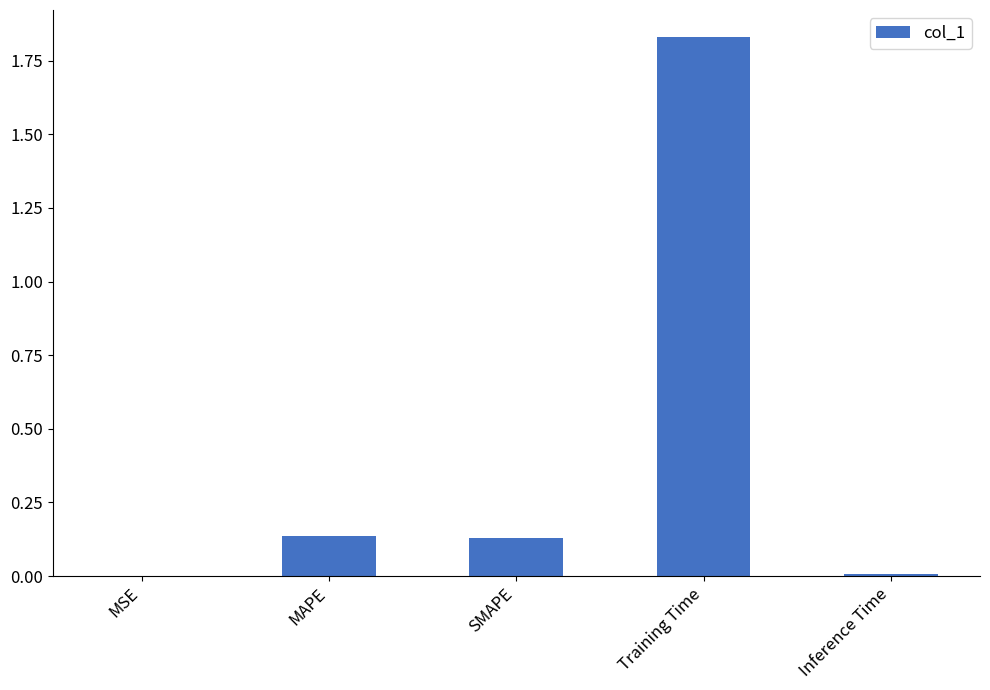

Is it true that the value at MSE is 0.0?

True